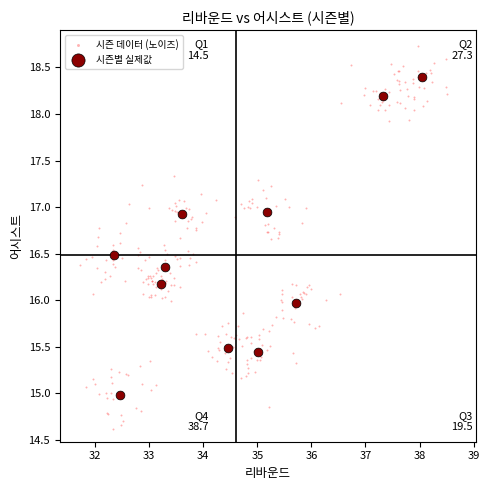

Which series contains the lowest Y value?

시즌 데이터 (노이즈)